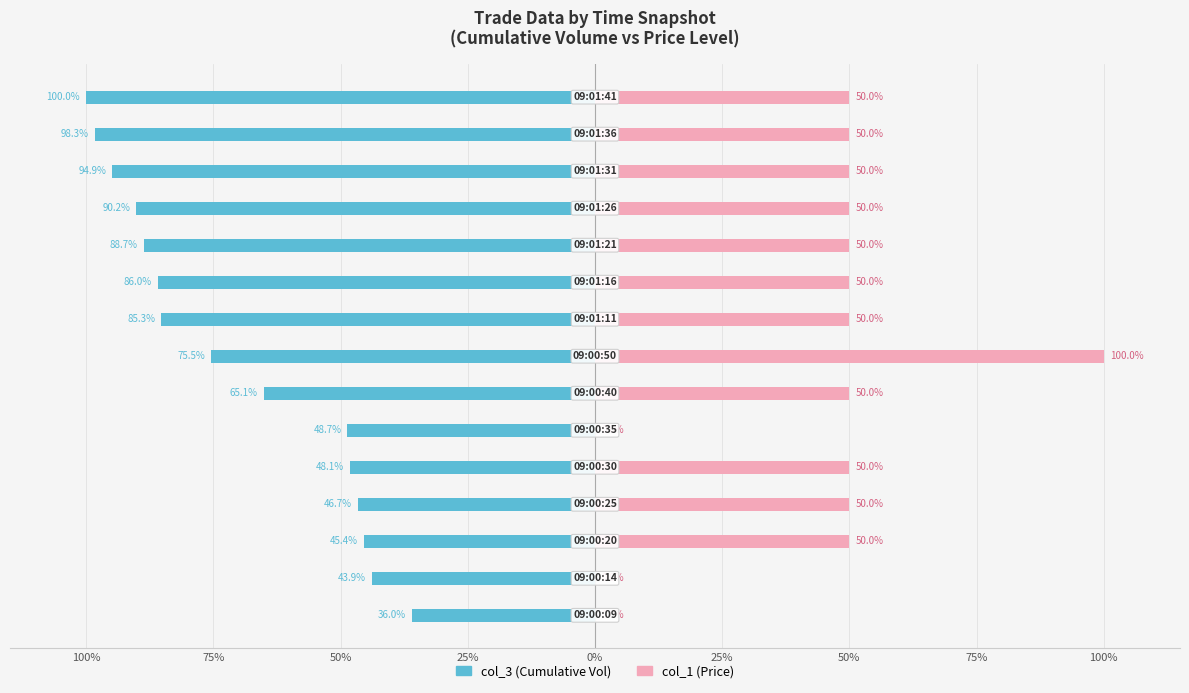

The value of col_3 (Cumulative Vol) at 9 is -57.2. True or false?

False